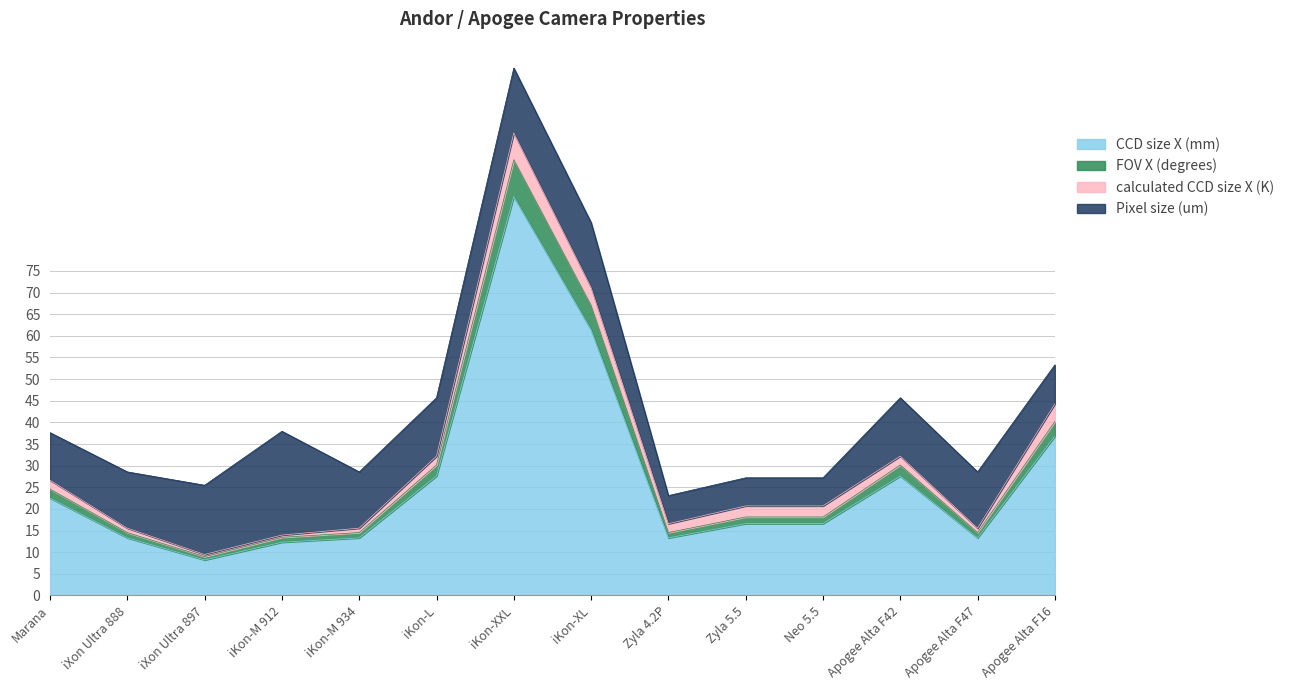

True or false: FOV X (degrees) and CCD size X (mm) cross at least once.

False